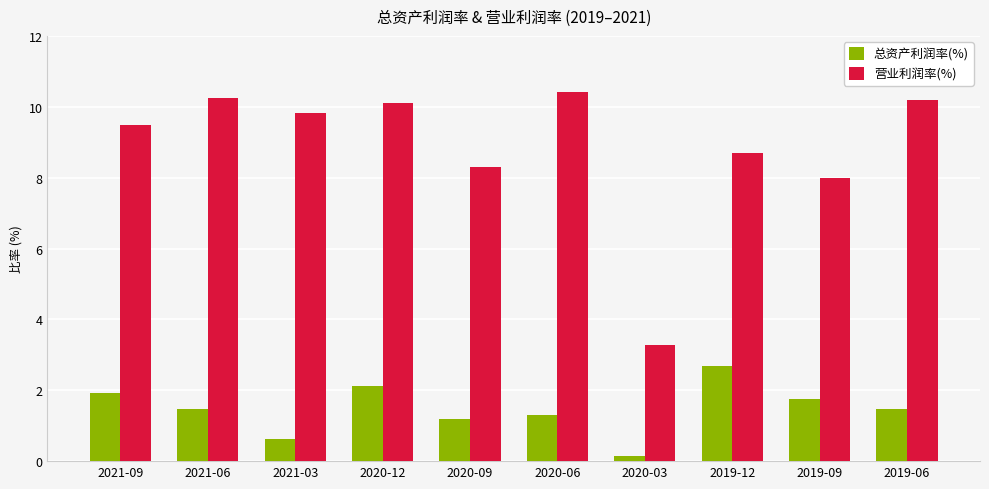

What is the difference between the 总资产利润率(%) values at 2020-06 and 2019-12?

1.4